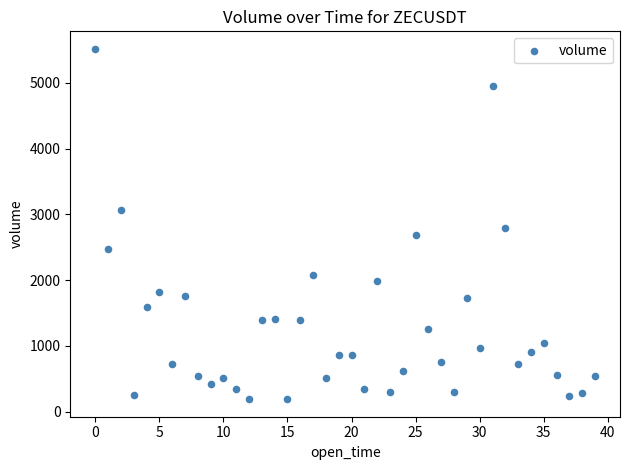

What is the range of Y values (max minus min)?

5328.0